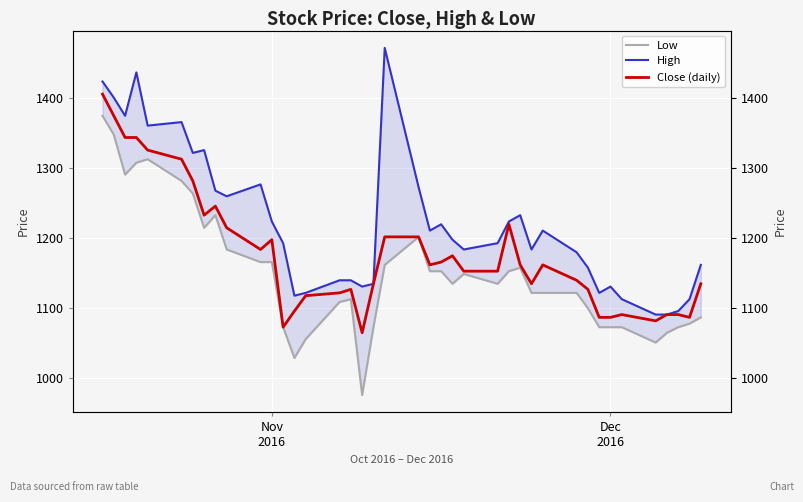

What is the highest value of the High series?

1471